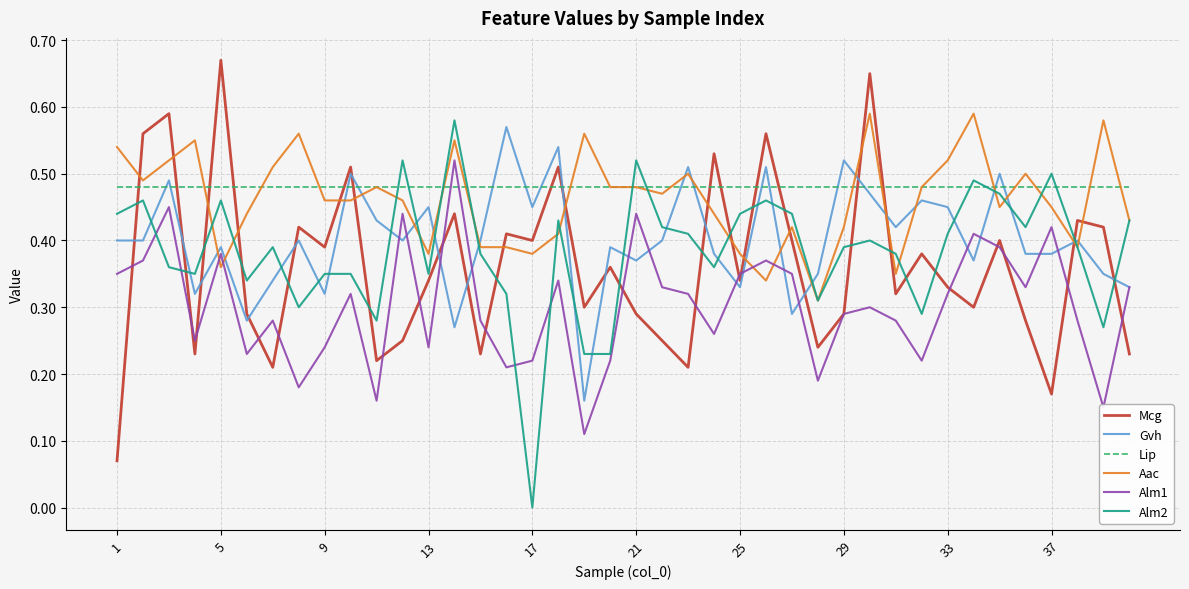

What are all the series names shown in the legend?

Mcg, Gvh, Lip, Aac, Alm1, Alm2